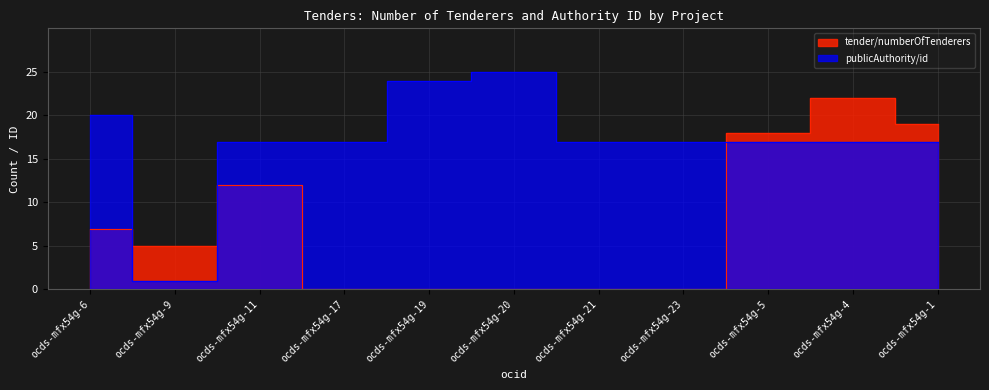

What is the average value of the tender/numberOfTenderers series?

8